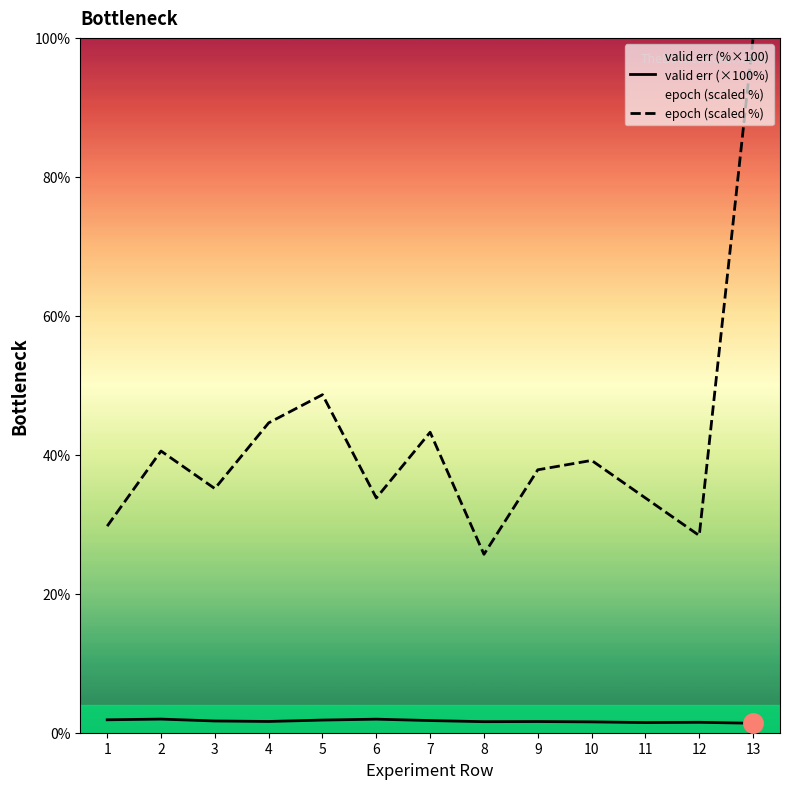

Is the value of valid err (×100%) at 2 greater than the value of epoch (scaled %) at 2?

No